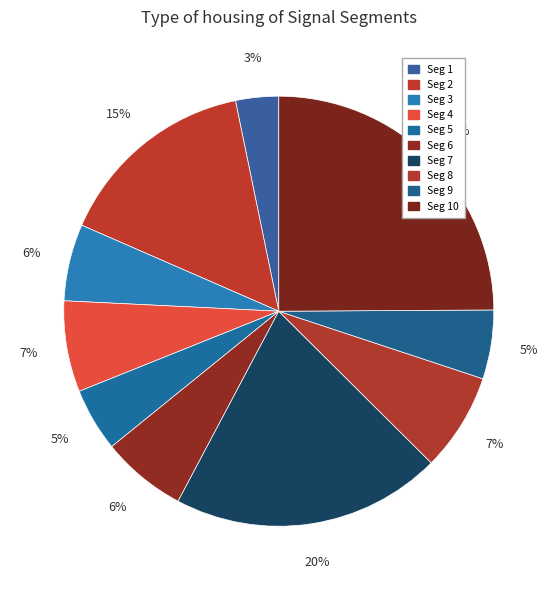

What is the smallest slice in the pie chart?

Seg 1